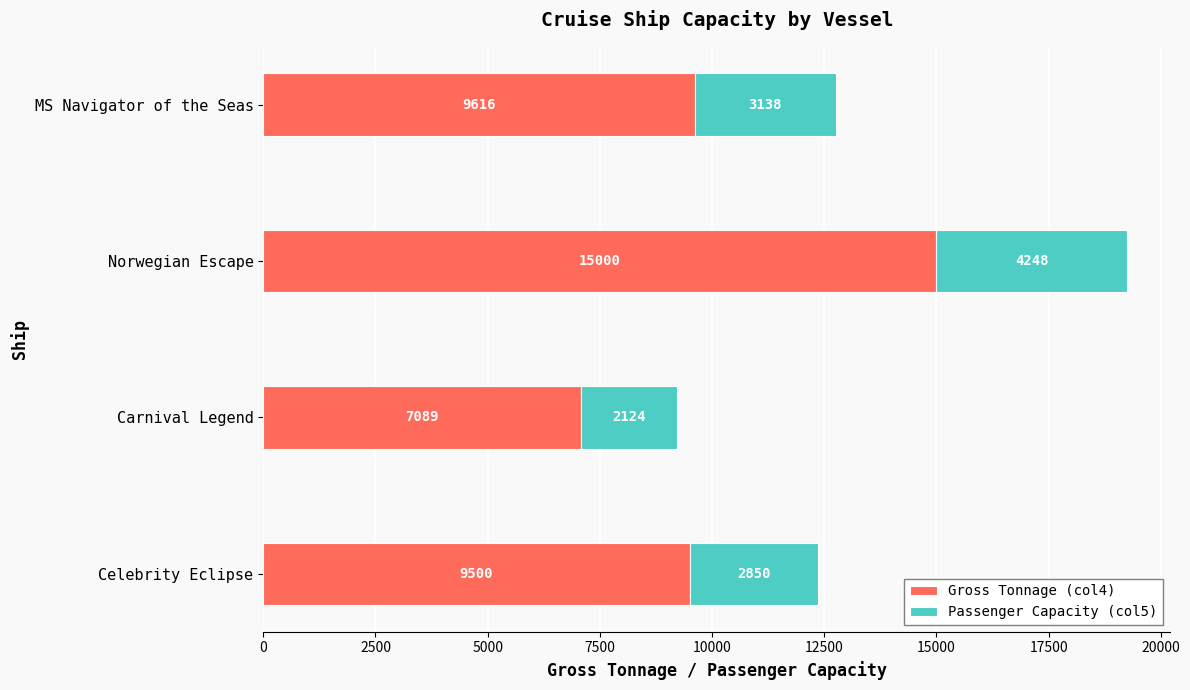

The value of Gross Tonnage (col4) at Carnival Legend is 7089. True or false?

True